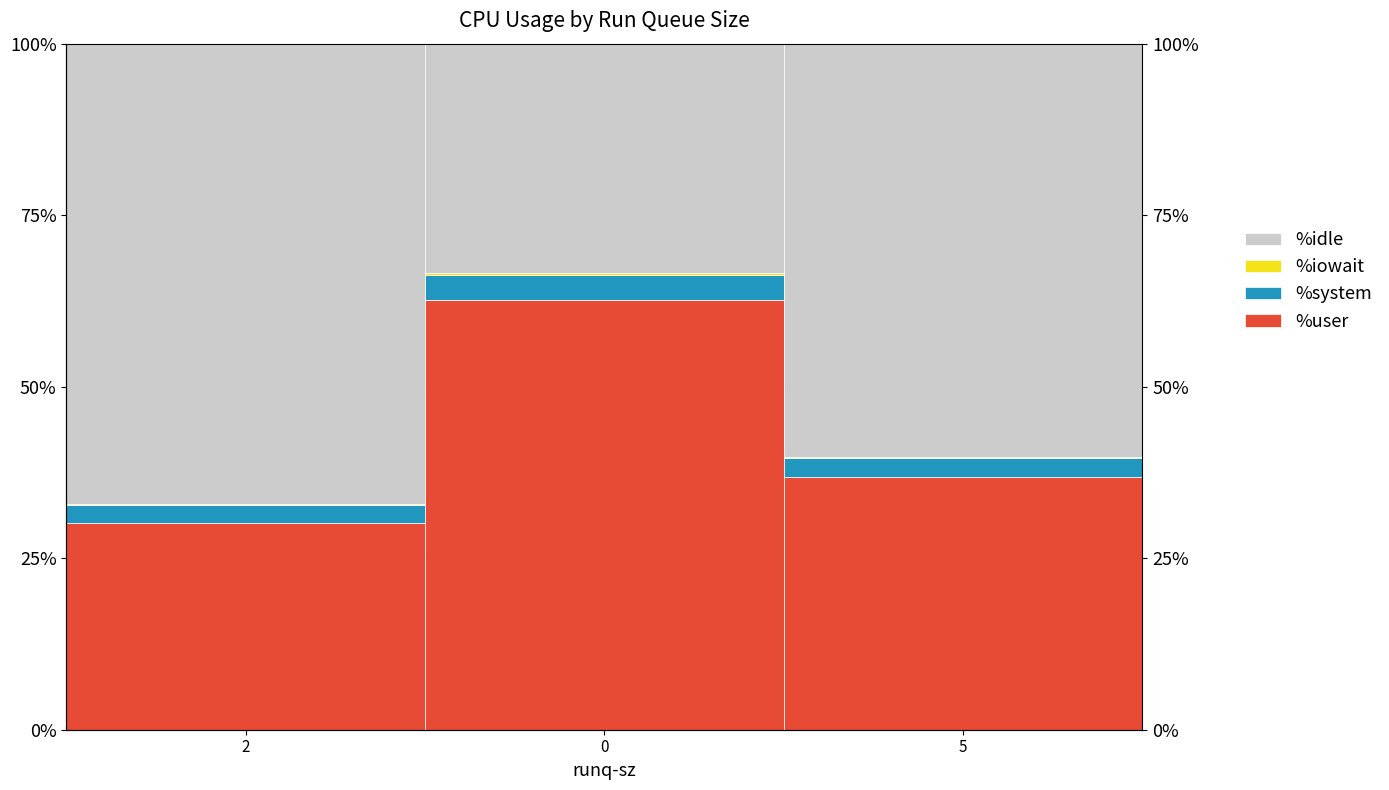

Reading left to right, list all the values displayed in this chart.

%user: 30.2	62.7	36.8
%system: 2.6	3.6	2.8
%iowait: 0.1	0.4	0.1
%idle: 67.1	33.4	60.3